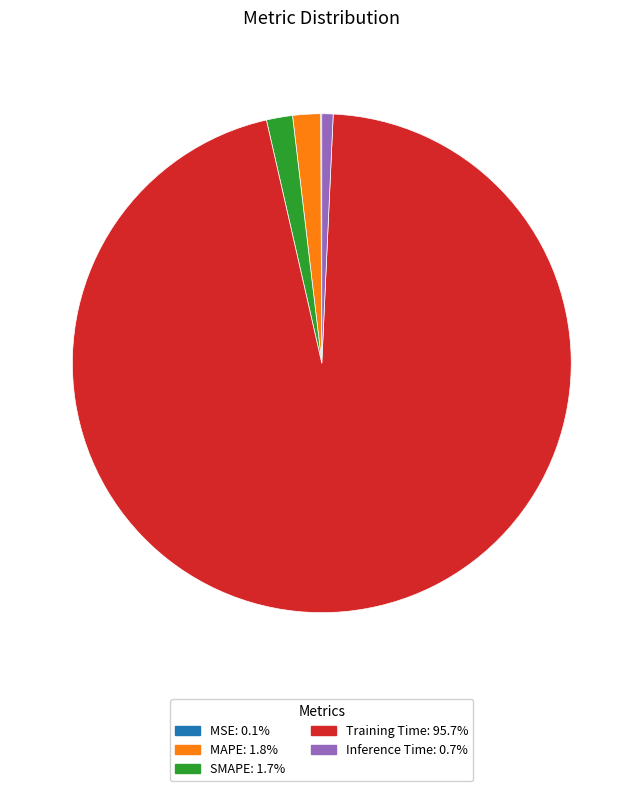

Which category has the biggest portion of the pie?

Training Time